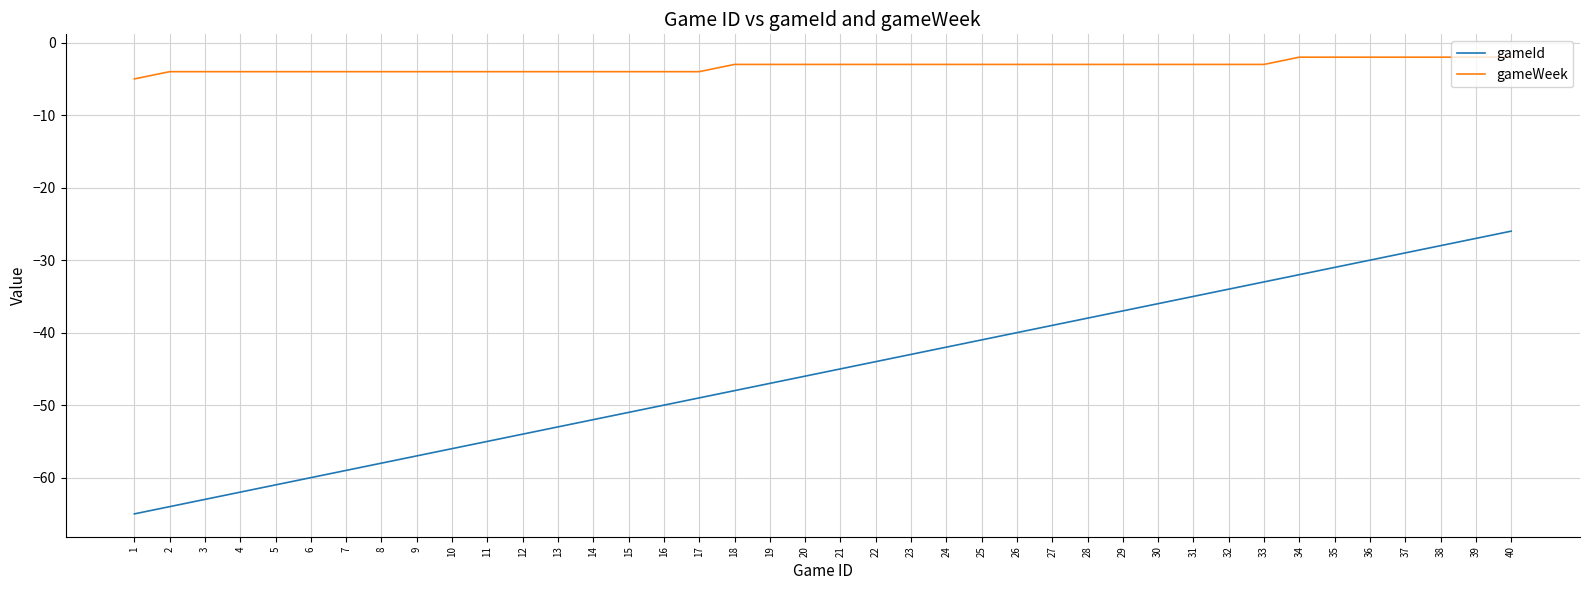

Between 2 and 40, which series saw the biggest shift?

gameId